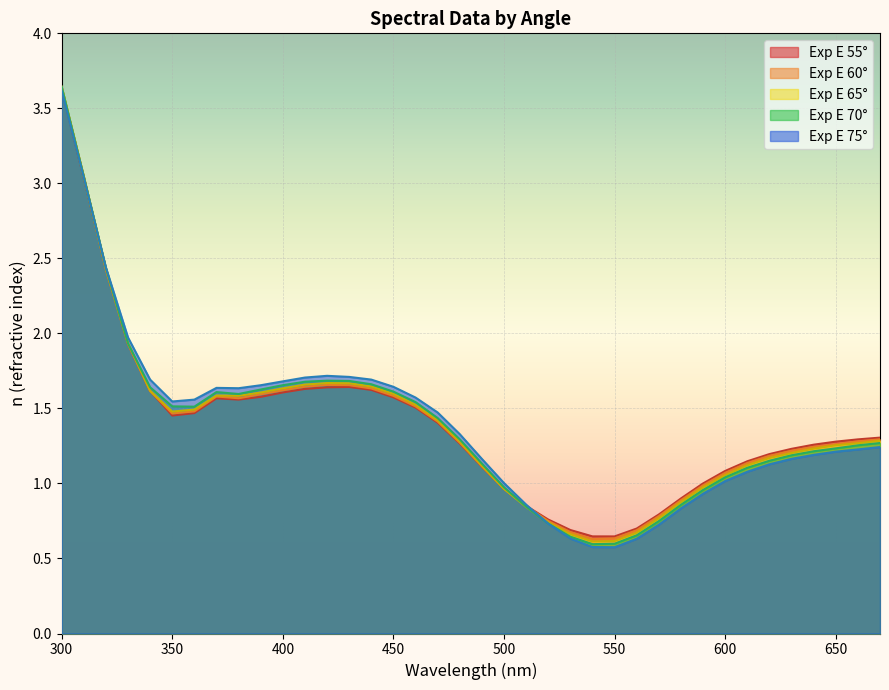

Reading left to right, what are all the values shown in this chart?

Exp E 55°: 300=3.6	310=3.0	320=2.4	330=1.9	340=1.6	350=1.5	360=1.5	370=1.6	380=1.6	390=1.6	400=1.6	410=1.6	420=1.6	430=1.6	440=1.6	450=1.6	460=1.5	470=1.4	480=1.3	490=1.1	500=1.0	510=0.9	520=0.8	530=0.7	540=0.6	550=0.6	560=0.7	570=0.8	580=0.9	590=1.0	600=1.1	610=1.1	620=1.2	630=1.2	640=1.3	650=1.3	660=1.3	670=1.3
Exp E 60°: 300=3.6	310=3.0	320=2.4	330=1.9	340=1.6	350=1.5	360=1.5	370=1.6	380=1.6	390=1.6	400=1.6	410=1.6	420=1.7	430=1.7	440=1.6	450=1.6	460=1.5	470=1.4	480=1.3	490=1.1	500=1.0	510=0.8	520=0.8	530=0.7	540=0.6	550=0.6	560=0.7	570=0.8	580=0.9	590=1.0	600=1.1	610=1.1	620=1.2	630=1.2	640=1.2	650=1.3	660=1.3	670=1.3
Exp E 65°: 300=3.6	310=3.0	320=2.4	330=1.9	340=1.6	350=1.5	360=1.5	370=1.6	380=1.6	390=1.6	400=1.6	410=1.7	420=1.7	430=1.7	440=1.6	450=1.6	460=1.5	470=1.4	480=1.3	490=1.1	500=1.0	510=0.8	520=0.7	530=0.7	540=0.6	550=0.6	560=0.7	570=0.8	580=0.9	590=1.0	600=1.1	610=1.1	620=1.2	630=1.2	640=1.2	650=1.3	660=1.3	670=1.3
Exp E 70°: 300=3.6	310=3.0	320=2.4	330=1.9	340=1.6	350=1.5	360=1.5	370=1.6	380=1.6	390=1.6	400=1.7	410=1.7	420=1.7	430=1.7	440=1.7	450=1.6	460=1.5	470=1.4	480=1.3	490=1.1	500=1.0	510=0.8	520=0.7	530=0.6	540=0.6	550=0.6	560=0.7	570=0.7	580=0.9	590=1.0	600=1.0	610=1.1	620=1.2	630=1.2	640=1.2	650=1.2	660=1.3	670=1.3
Exp E 75°: 300=3.6	310=3.0	320=2.4	330=2.0	340=1.7	350=1.5	360=1.6	370=1.6	380=1.6	390=1.7	400=1.7	410=1.7	420=1.7	430=1.7	440=1.7	450=1.6	460=1.6	470=1.5	480=1.3	490=1.2	500=1.0	510=0.9	520=0.7	530=0.6	540=0.6	550=0.6	560=0.6	570=0.7	580=0.8	590=0.9	600=1.0	610=1.1	620=1.1	630=1.2	640=1.2	650=1.2	660=1.2	670=1.2